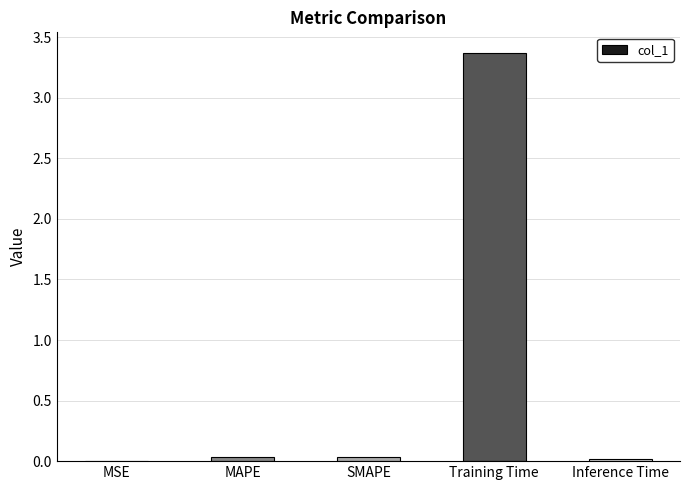

What is the sum of all values?

3.5